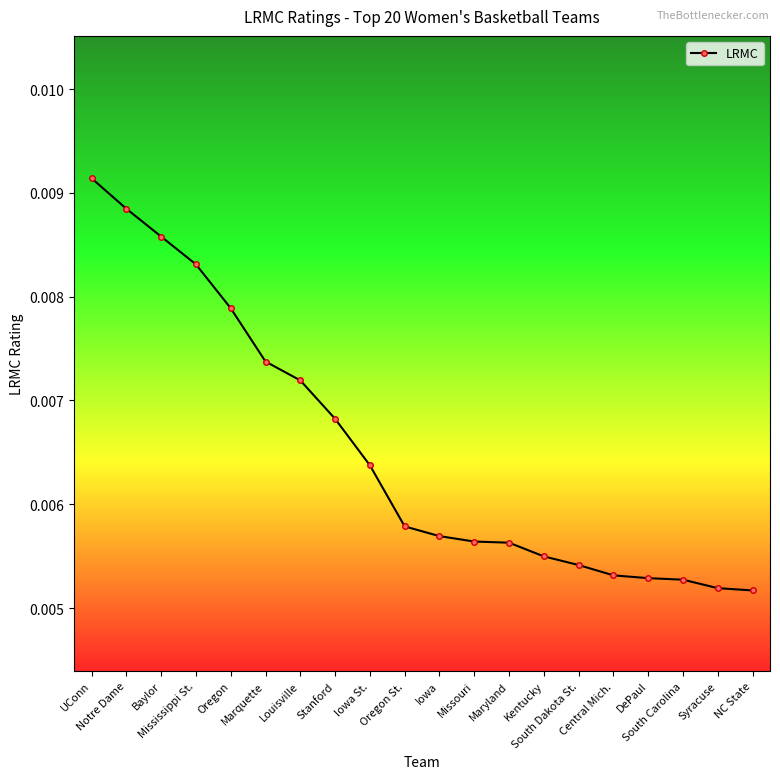

Count the values in the range 0 to 1.

20